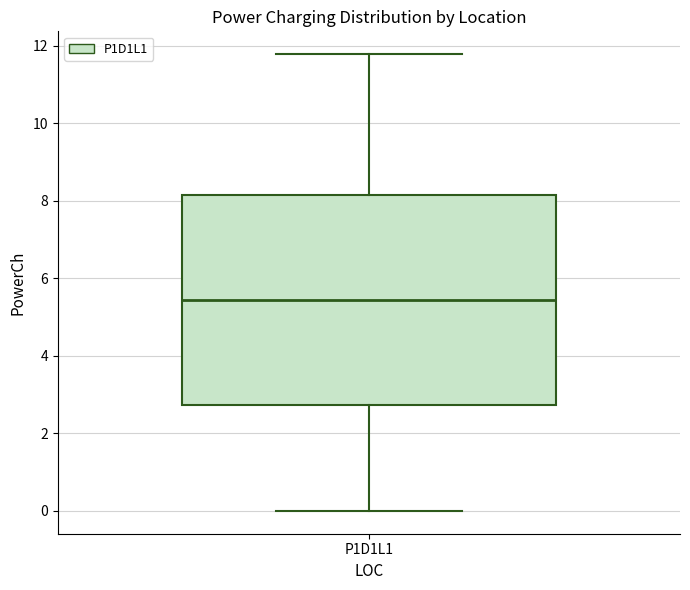

Read this box plot against the y-axis: the position of the median line, the range covered by the box, and the ends of both whiskers. The values are not printed on the chart, so give them approximately, as read against the axis.

median 5.4, box 2.8 to 8.2, whiskers 0.0 to 11.8